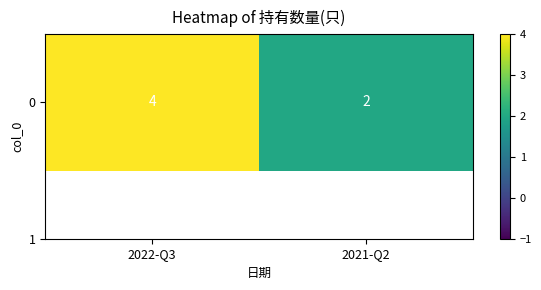

At which category does the chart reach its peak across all series?

2022-Q3